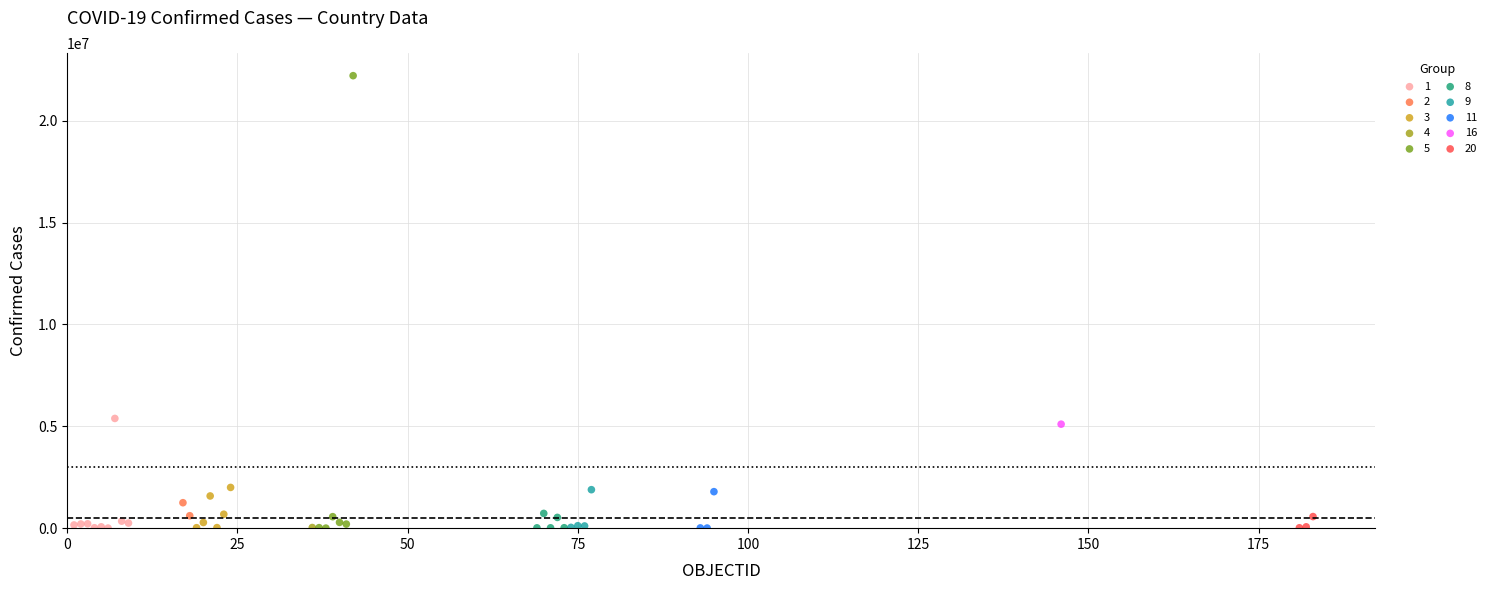

What are all the series names shown in the legend?

1, 2, 3, 4, 5, 8, 9, 11, 16, 20